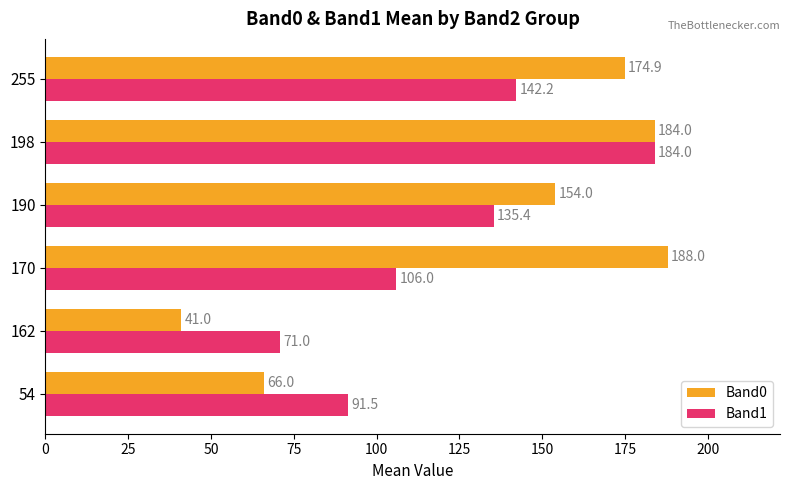

Rank the categories by Band0 value from highest to lowest.

170, 198, 255, 190, 54, 162